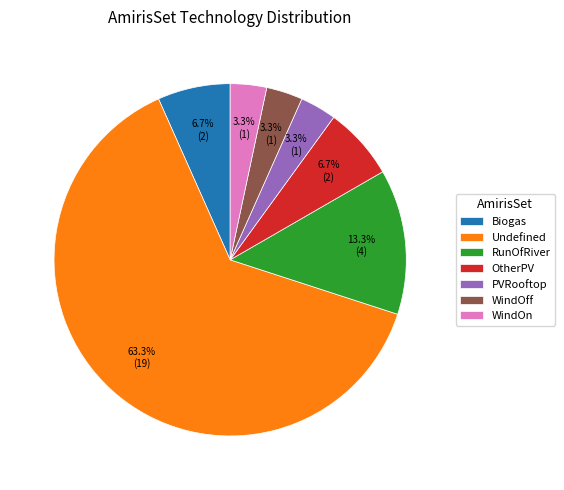

To the nearest percent, what percentage of the pie is OtherPV?

7%